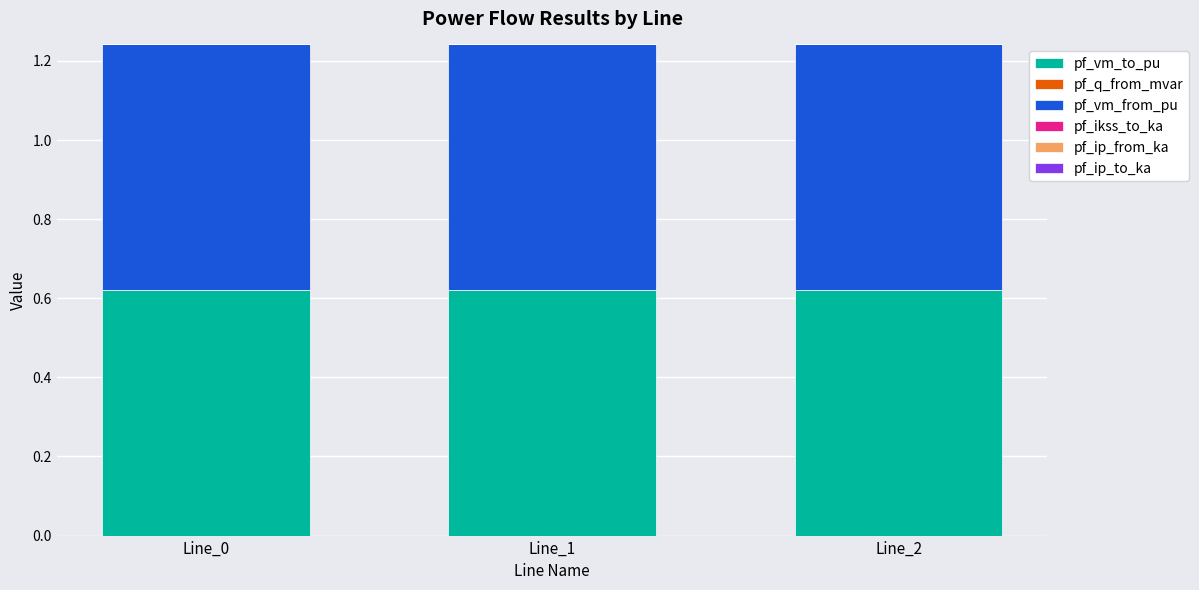

The value of pf_vm_to_pu at Line_0 is 1.0. True or false?

False